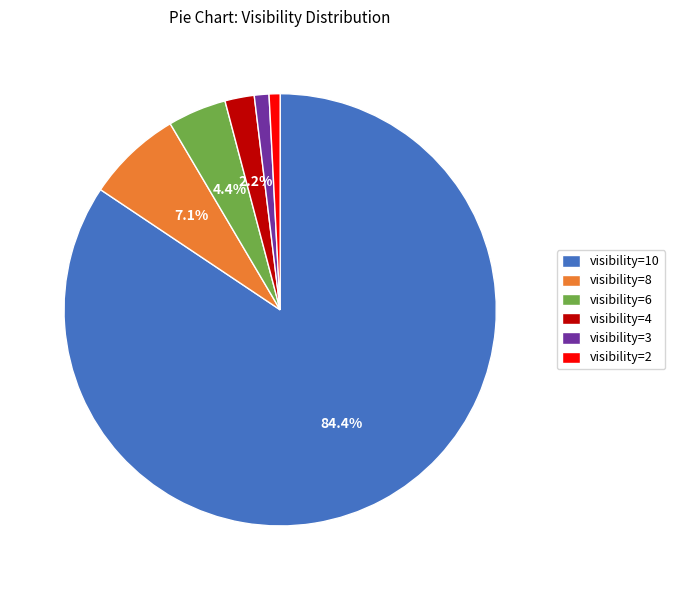

What is the largest slice in the pie chart?

visibility=10